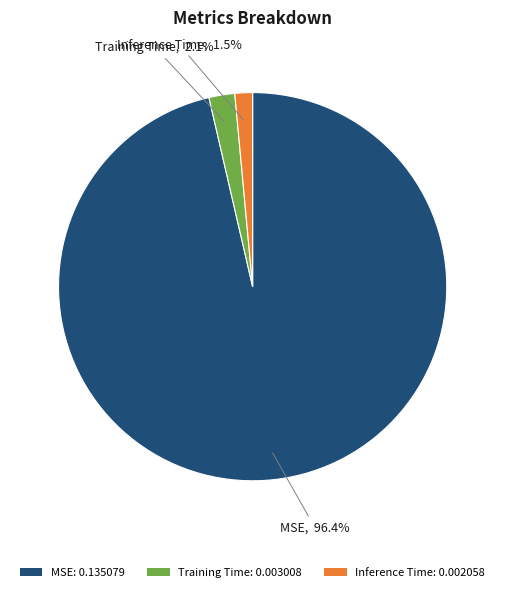

Which slice is the largest?

MSE